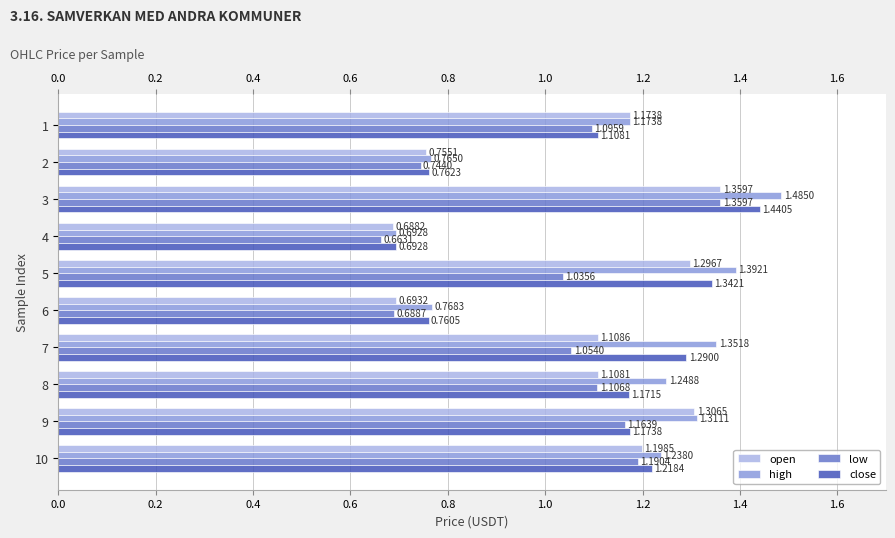

What are all the series names shown in the legend?

open, high, low, close